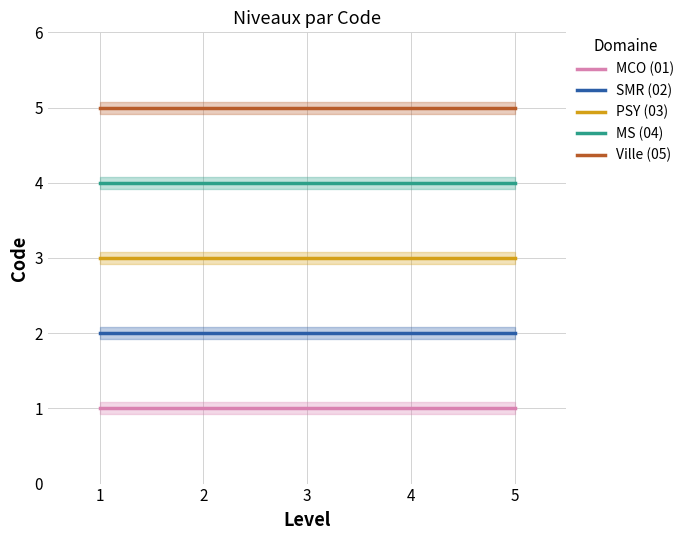

Rank the categories by MCO (01) value from lowest to highest.

0, 1, 2, 3, 4